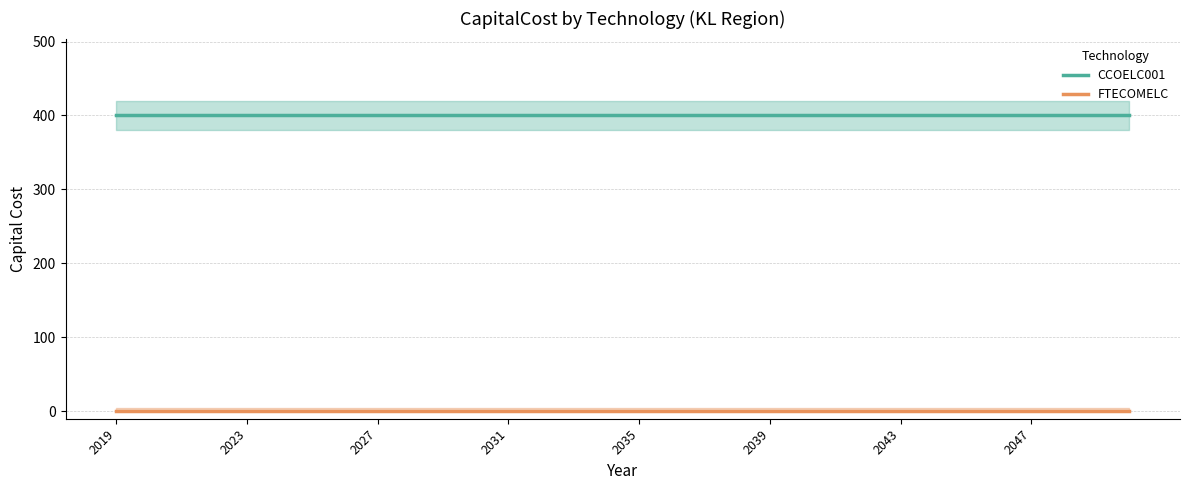

Is this an area chart (filled region under the line)?

No